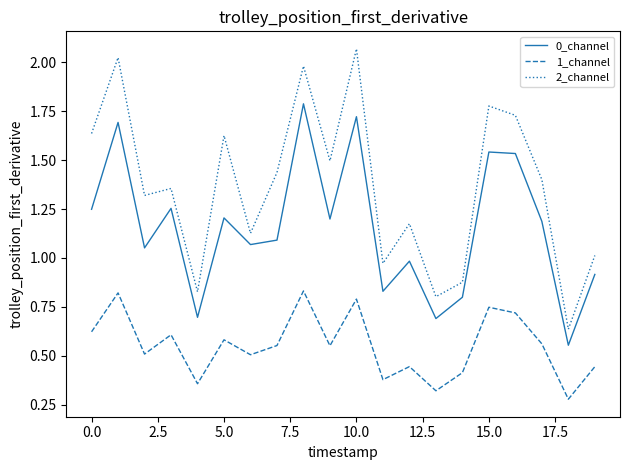

Which series has the largest total across all categories?

2_channel